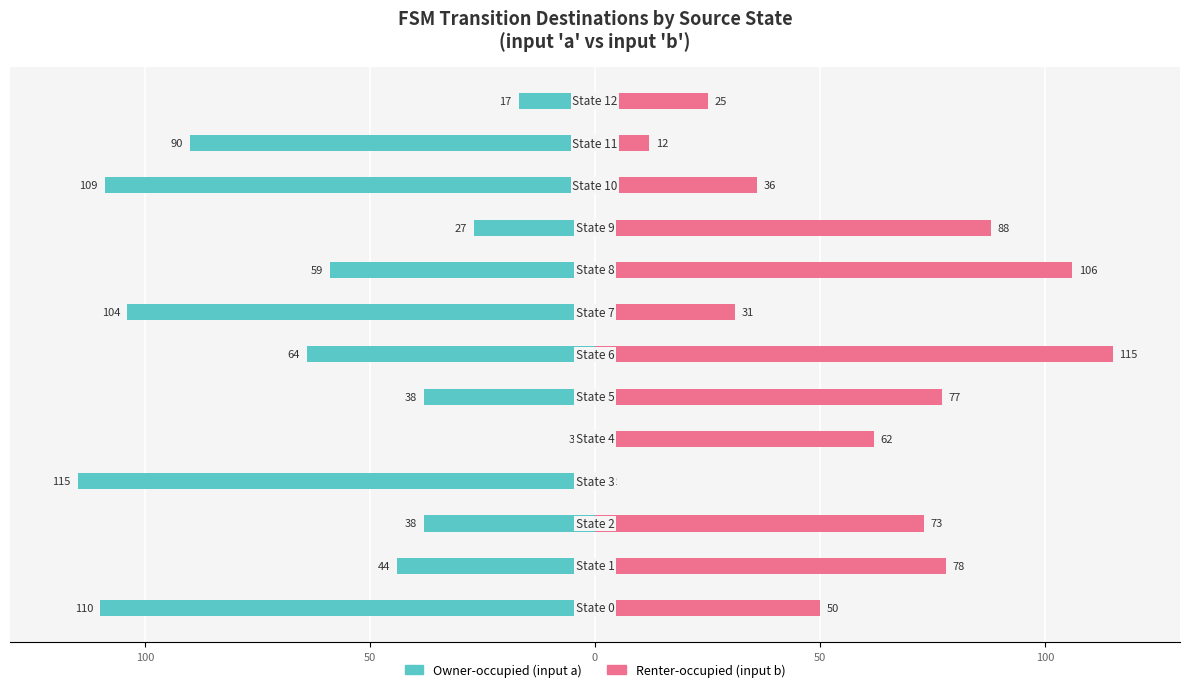

How many groups of bars are there?

13